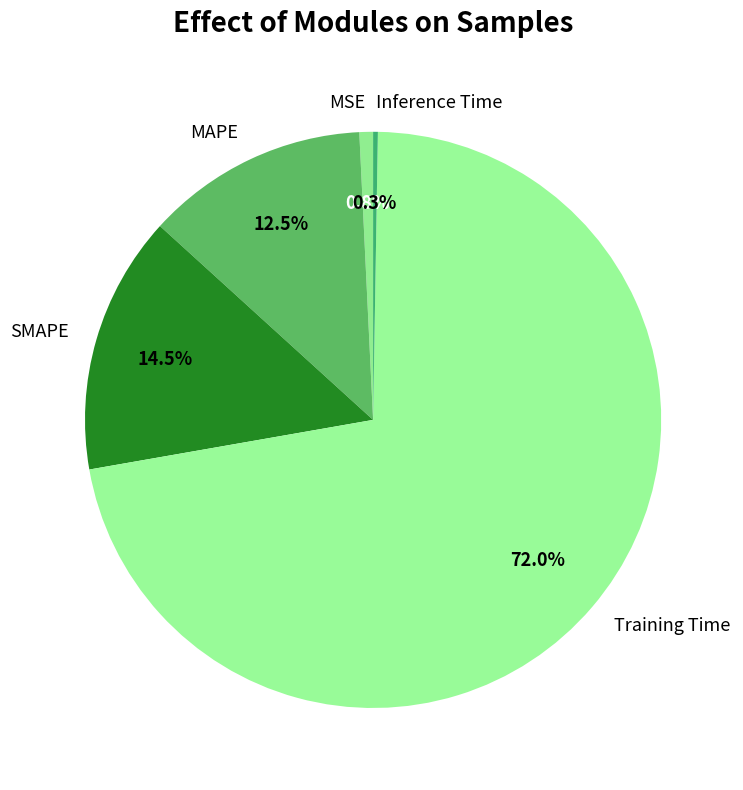

Is the sum of MSE and SMAPE greater than half?

No